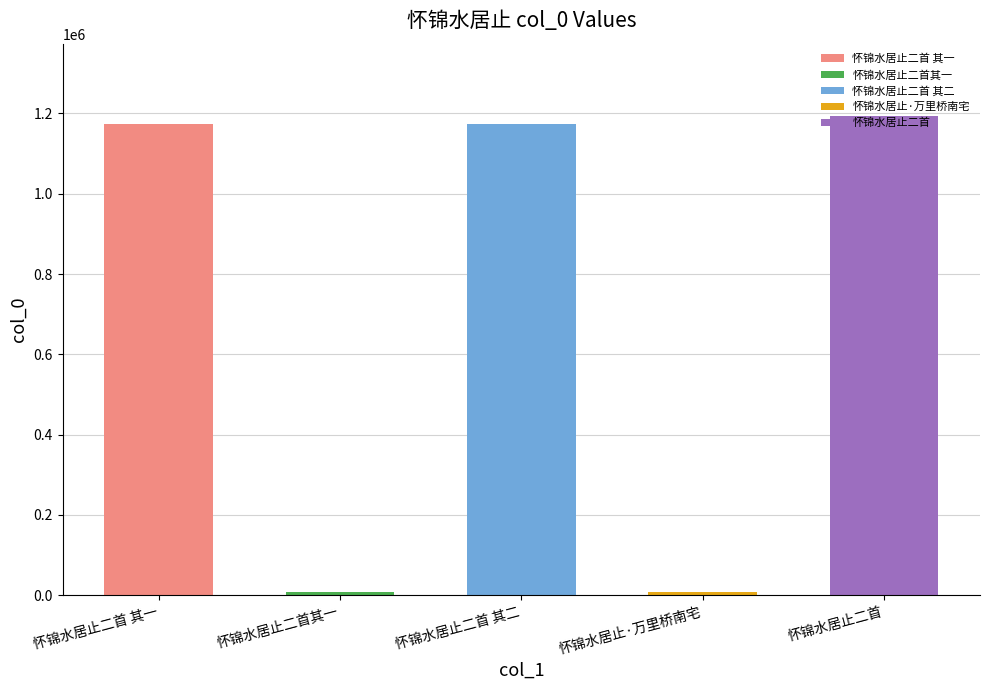

Reading left to right, list all the values displayed in this chart.

怀锦水居止二首 其一=1172957	怀锦水居止二首其一=8489	怀锦水居止二首 其二=1172958	怀锦水居止·万里桥南宅=8490	怀锦水居止二首=1194657